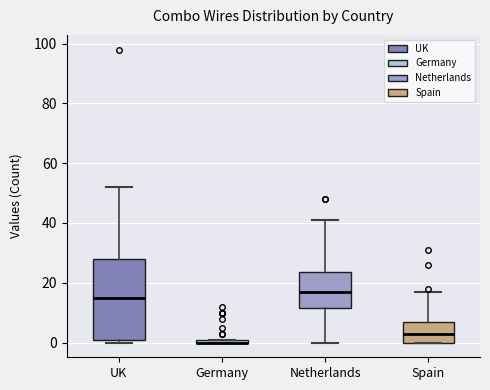

Comparing the boxes themselves (not the whiskers), which one is the tallest?

UK